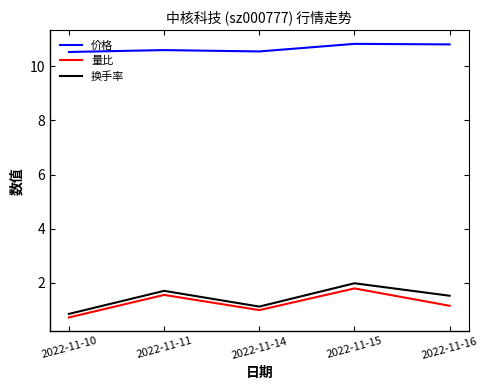

What is the sum of the 量比 values at 2022-11-10 and 2022-11-14?

1.7